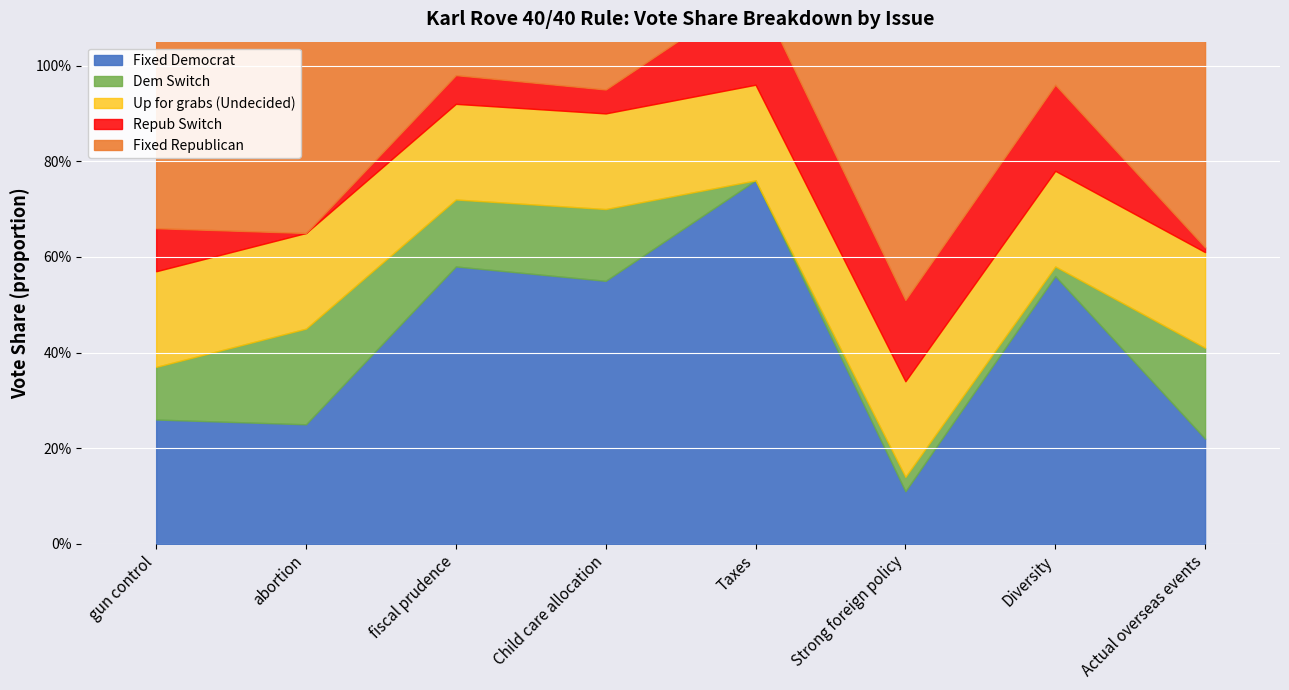

What is the minimum value for Up for grabs (Undecided)?

0.2